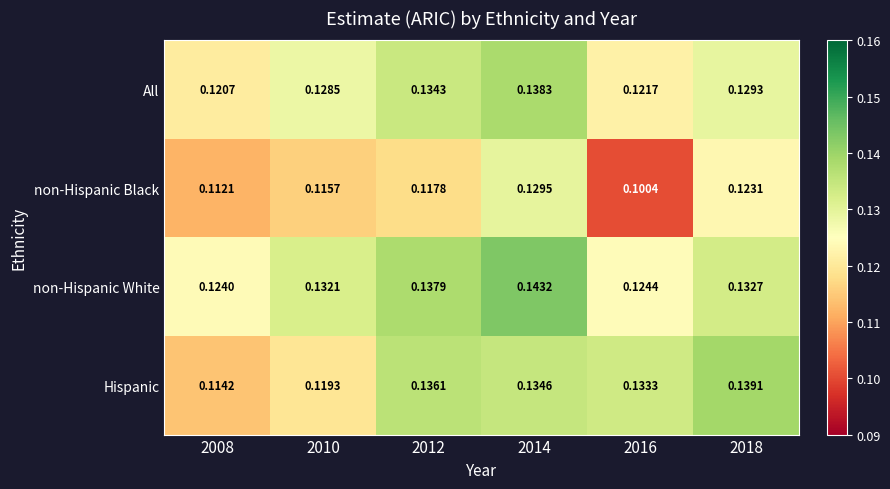

At how many categories does at least one series exceed 0?

6